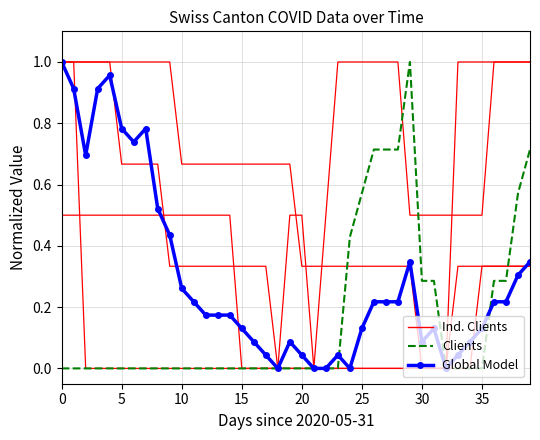

What are all the series names shown in the legend?

Ind. Clients, Clients, Global Model